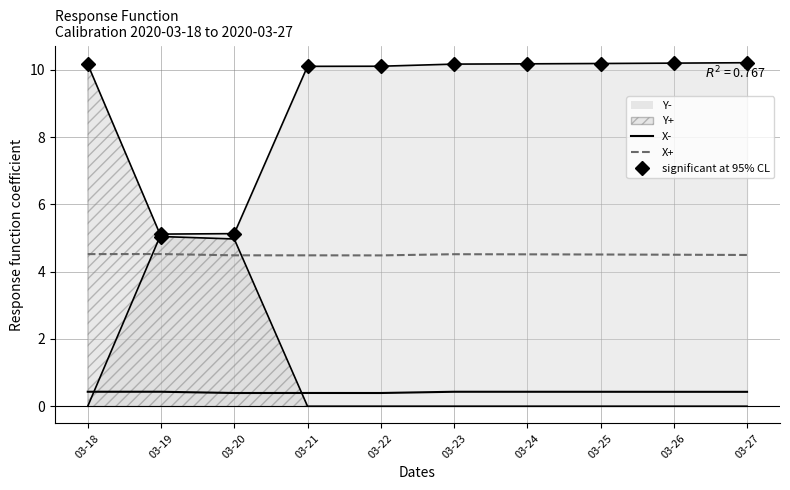

True or false: X- and X+ cross at least once.

False